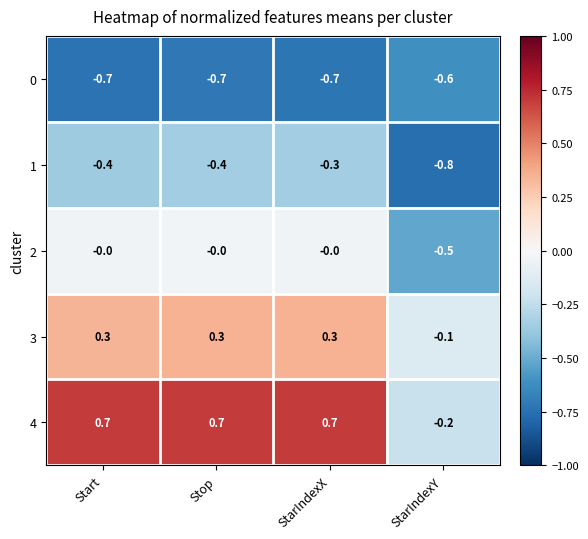

At which label does 2 reach its minimum?

StarIndexY